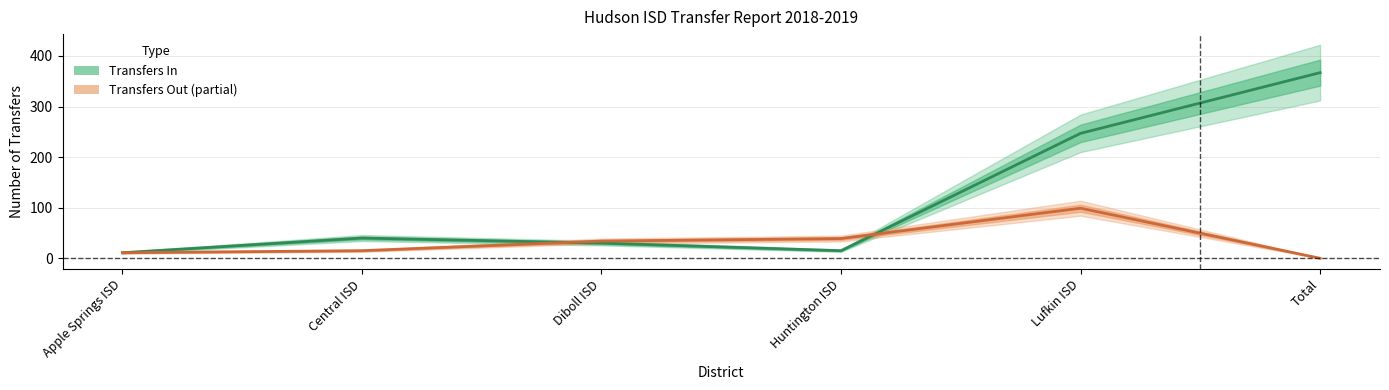

What are all the series names shown in the legend?

Transfers In, Transfers Out (partial)